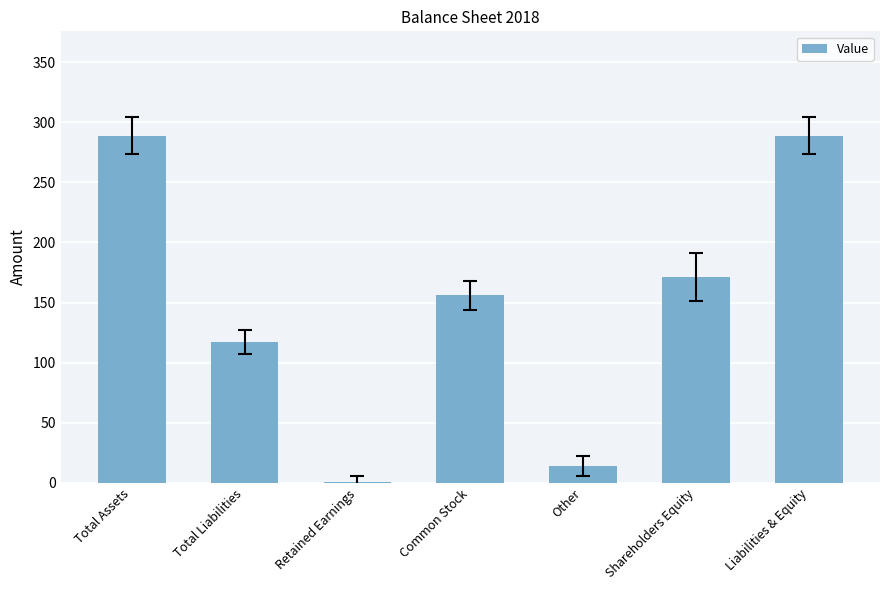

Which has a higher value, Total Liabilities or Other?

Total Liabilities